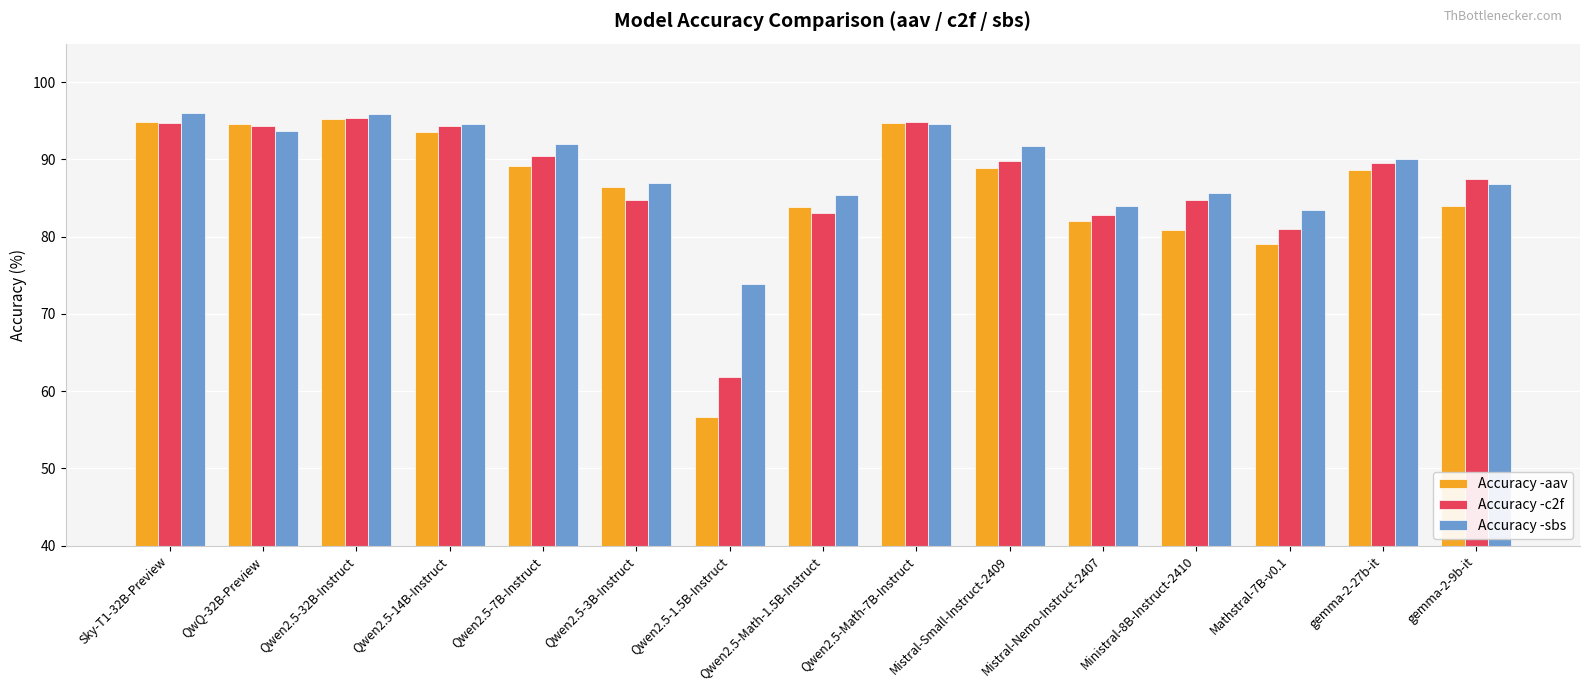

What is the label of the 8th bar from the left?

Qwen2.5-Math-1.5B-Instruct